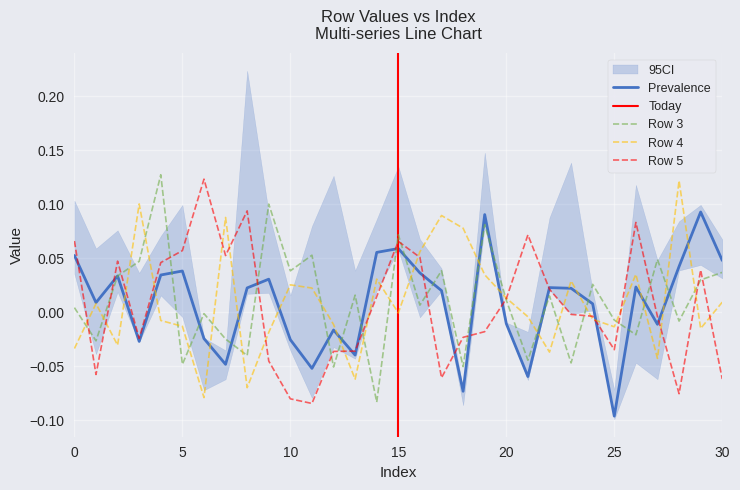

How many values in the Row 5 series exceed 0?

15